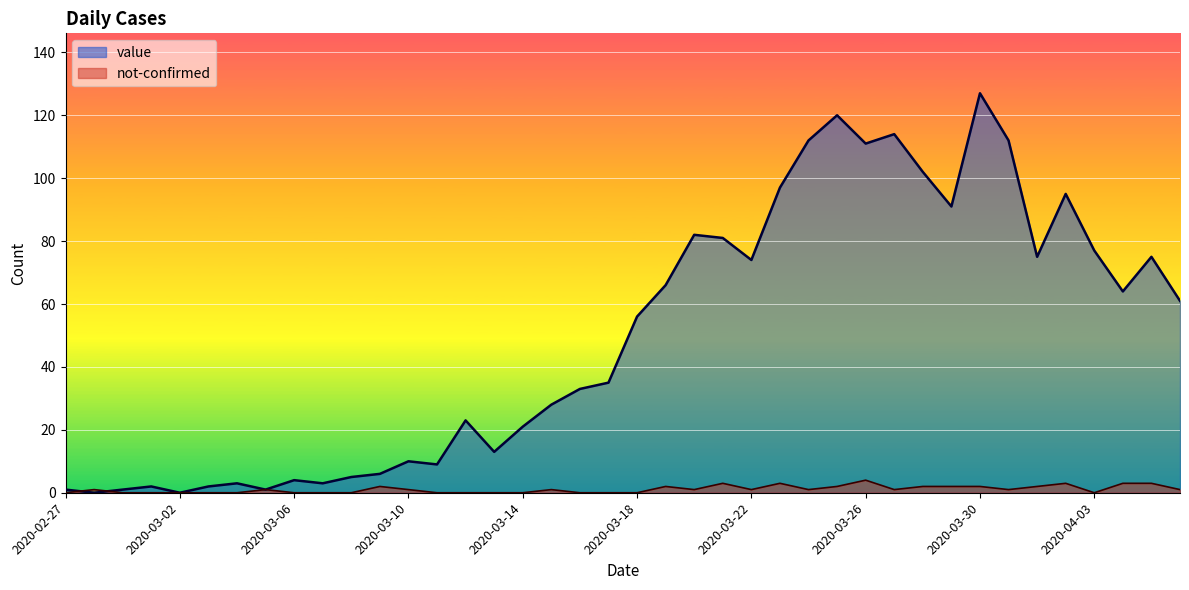

Reading right to left, extract all data points from this chart.

value: 2020-04-06=61	2020-04-05=75	2020-04-04=64	2020-04-03=77	2020-04-02=95	2020-04-01=75	2020-03-31=112	2020-03-30=127	2020-03-29=91	2020-03-28=102	2020-03-27=114	2020-03-26=111	2020-03-25=120	2020-03-24=112	2020-03-23=97	2020-03-22=74	2020-03-21=81	2020-03-20=82	2020-03-19=66	2020-03-18=56	2020-03-17=35	2020-03-16=33	2020-03-15=28	2020-03-14=21	2020-03-13=13	2020-03-12=23	2020-03-11=9	2020-03-10=10	2020-03-09=6	2020-03-08=5	2020-03-07=3	2020-03-06=4	2020-03-05=1	2020-03-04=3	2020-03-03=2	2020-03-02=0	2020-03-01=2	2020-02-29=1	2020-02-28=0	2020-02-27=1
not-confirmed: 2020-04-06=1	2020-04-05=3	2020-04-04=3	2020-04-03=0	2020-04-02=3	2020-04-01=2	2020-03-31=1	2020-03-30=2	2020-03-29=2	2020-03-28=2	2020-03-27=1	2020-03-26=4	2020-03-25=2	2020-03-24=1	2020-03-23=3	2020-03-22=1	2020-03-21=3	2020-03-20=1	2020-03-19=2	2020-03-18=0	2020-03-17=0	2020-03-16=0	2020-03-15=1	2020-03-14=0	2020-03-13=0	2020-03-12=0	2020-03-11=0	2020-03-10=1	2020-03-09=2	2020-03-08=0	2020-03-07=0	2020-03-06=0	2020-03-05=1	2020-03-04=0	2020-03-03=0	2020-03-02=0	2020-03-01=0	2020-02-29=0	2020-02-28=1	2020-02-27=0